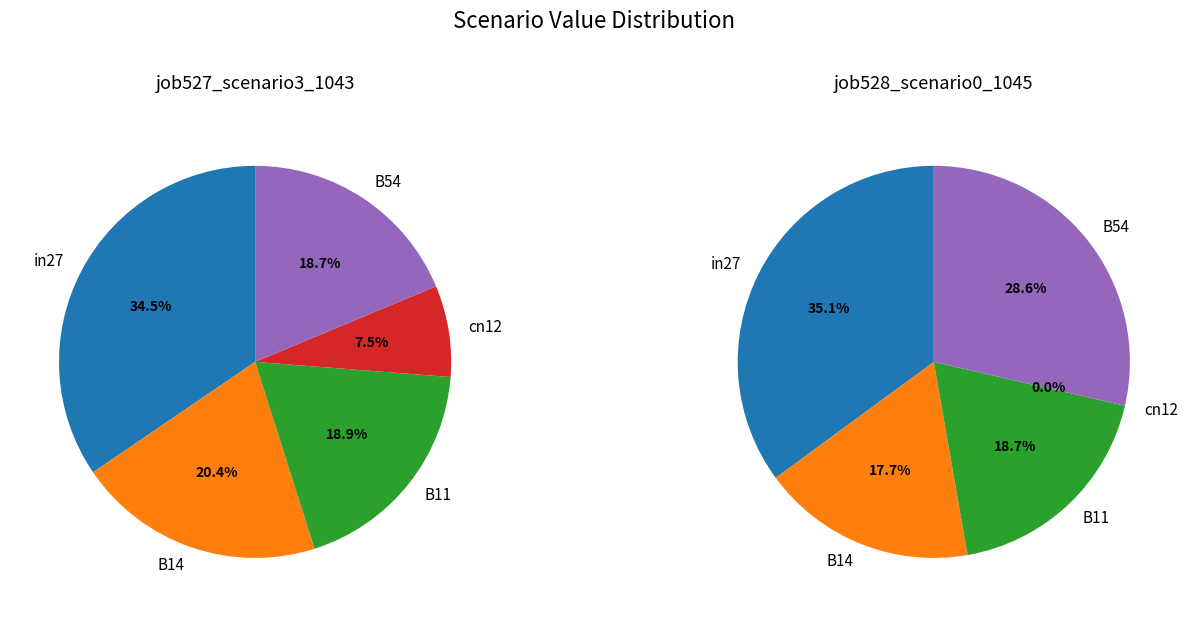

To the nearest percent, what is the average slice percentage?

20%